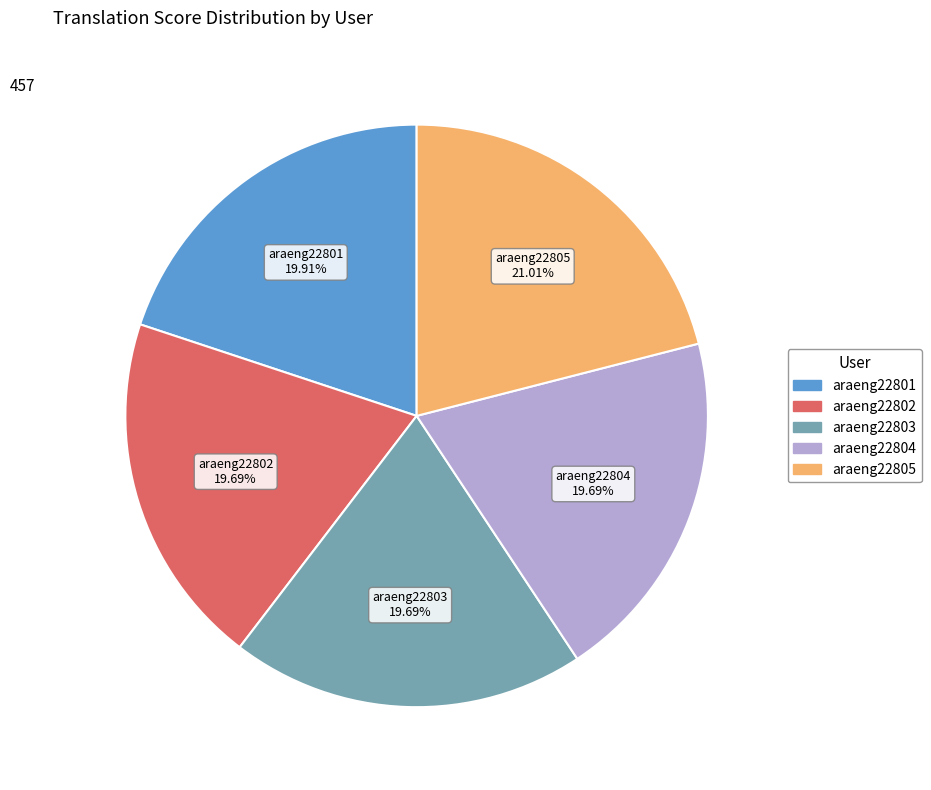

Is the sum of araeng22804 and araeng22805 greater than half?

No